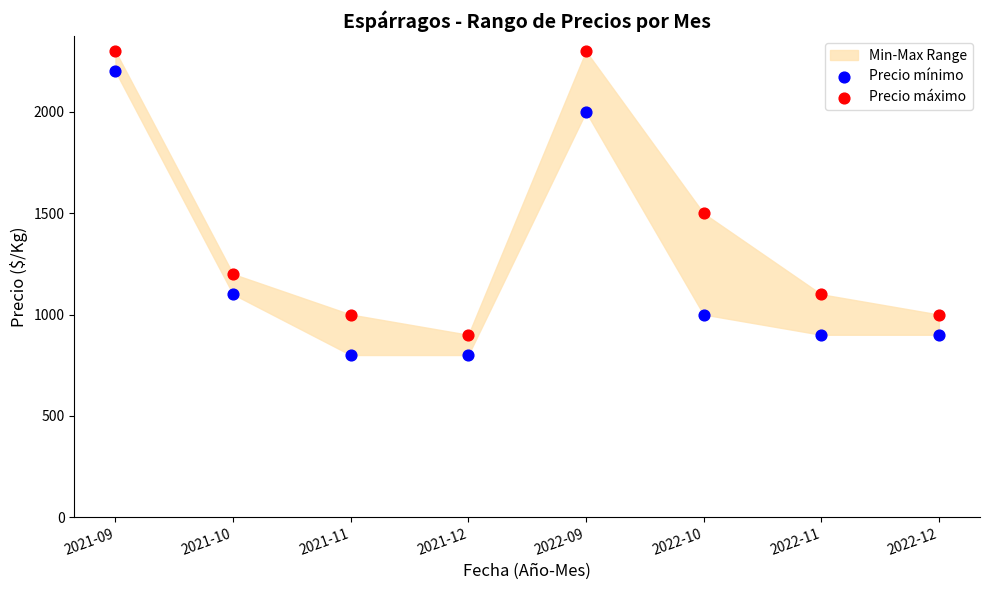

Which series contains the lowest Y value?

Precio mínimo